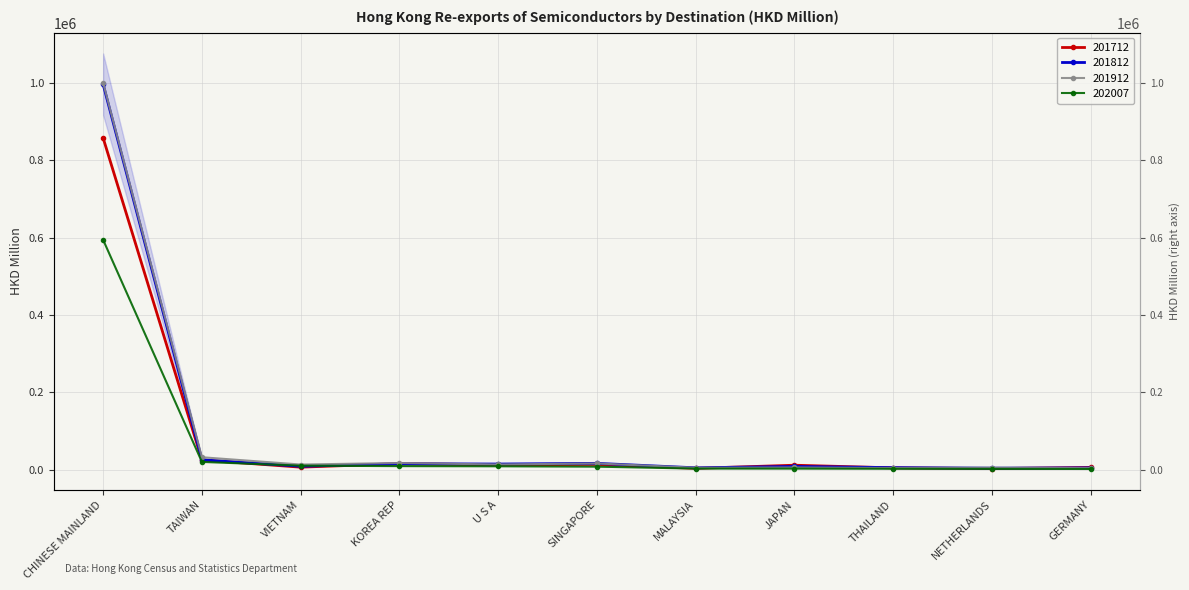

True or false: 202007 and 201712 intersect in this chart.

True